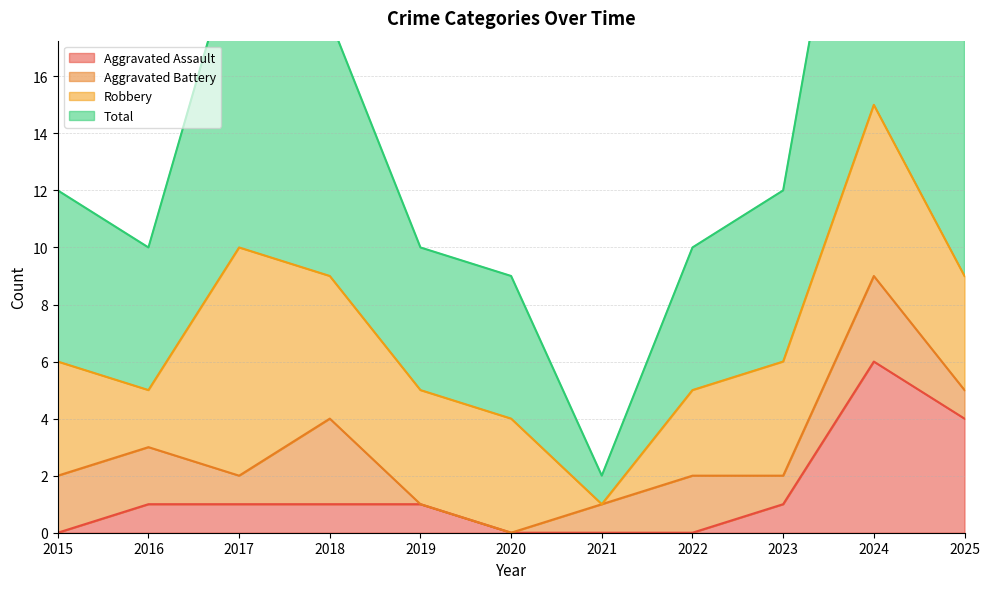

What is the value of the Total point at the 4th from the left?

18